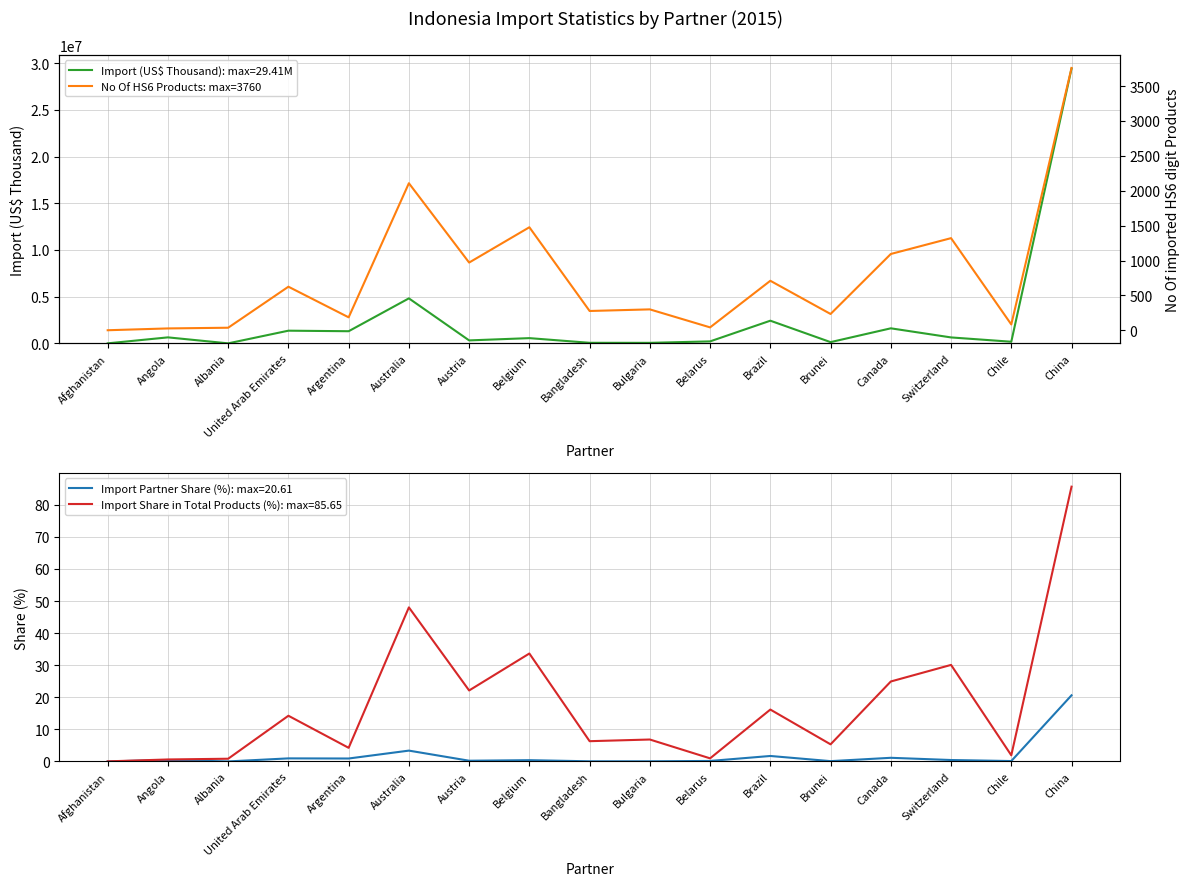

What is the maximum value shown in the chart?

3760